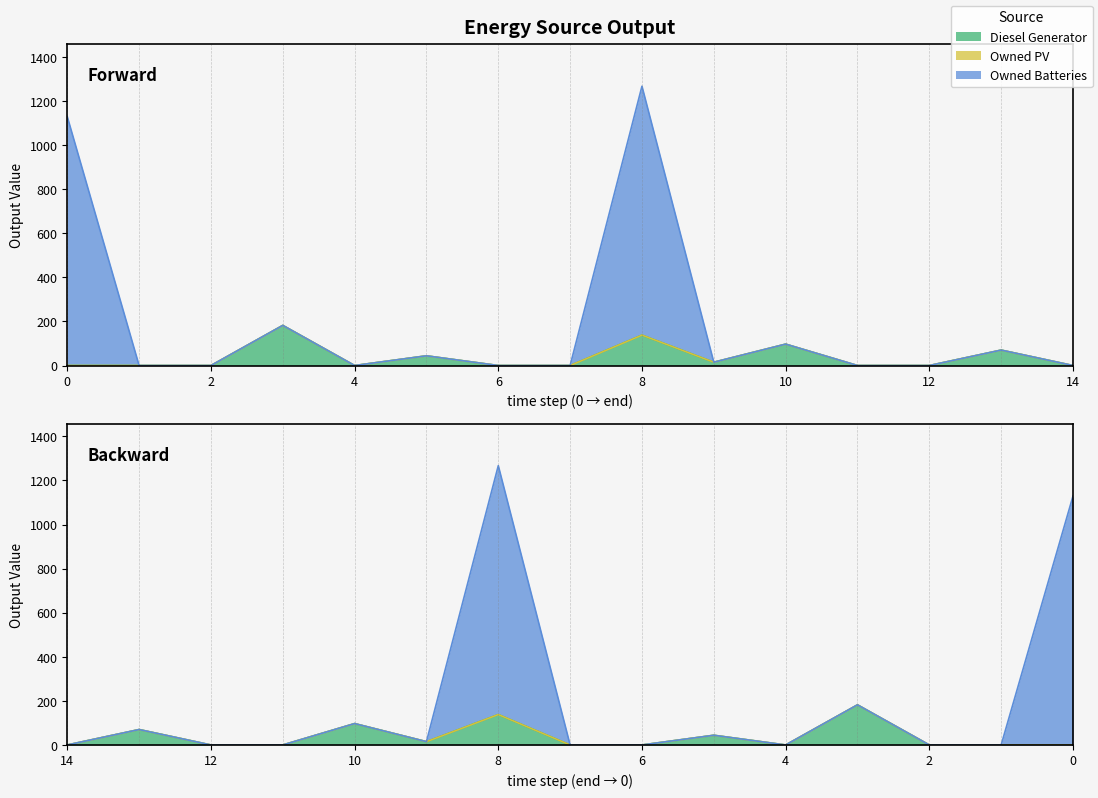

True or false: Diesel Generator and Owned Batteries intersect in this chart.

False